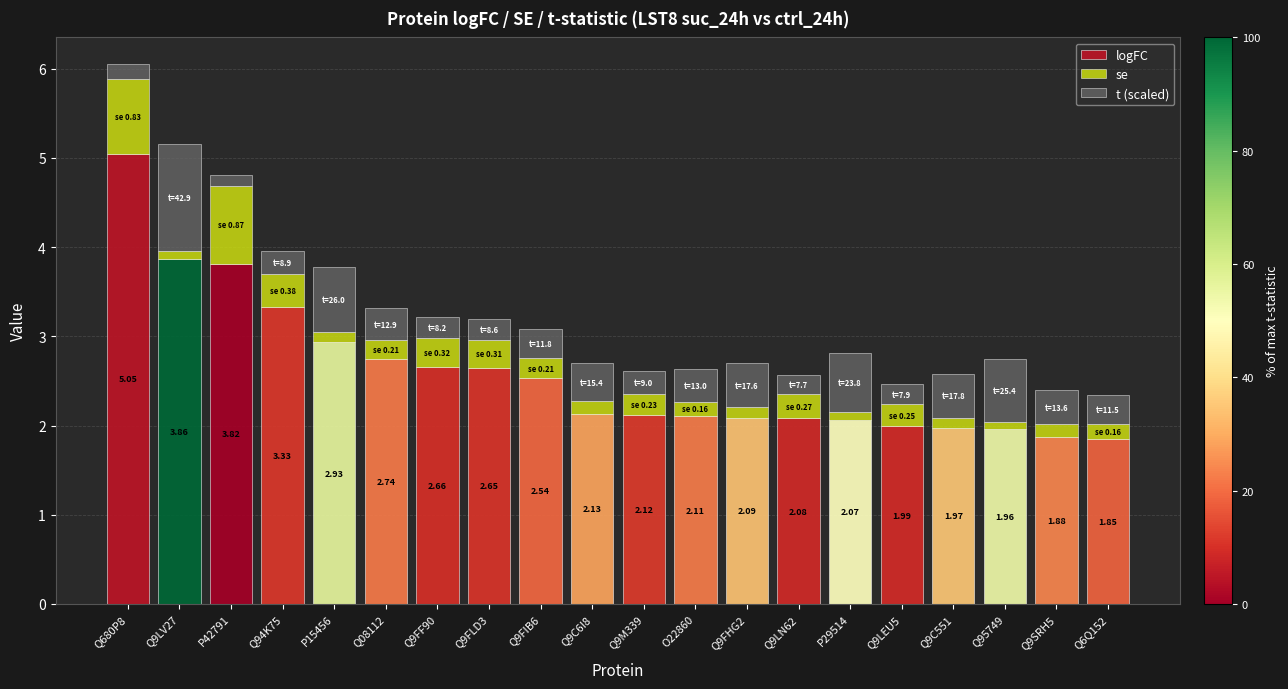

What is the sum of all logFC values?

51.8